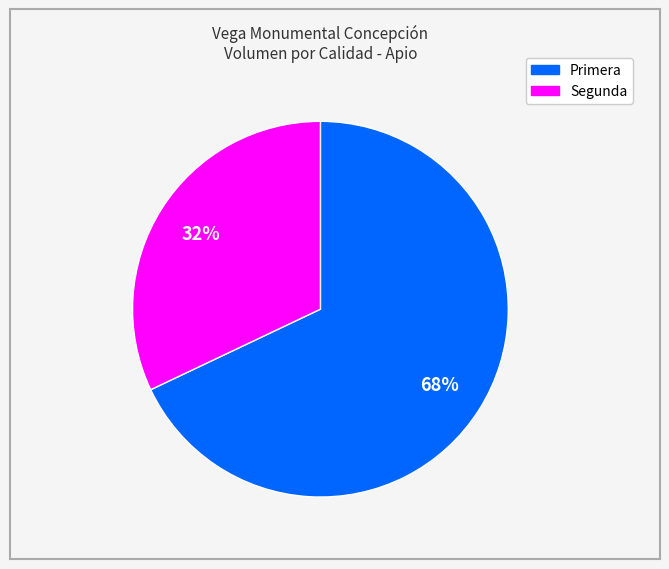

To the nearest percent, what is the average slice percentage?

50%